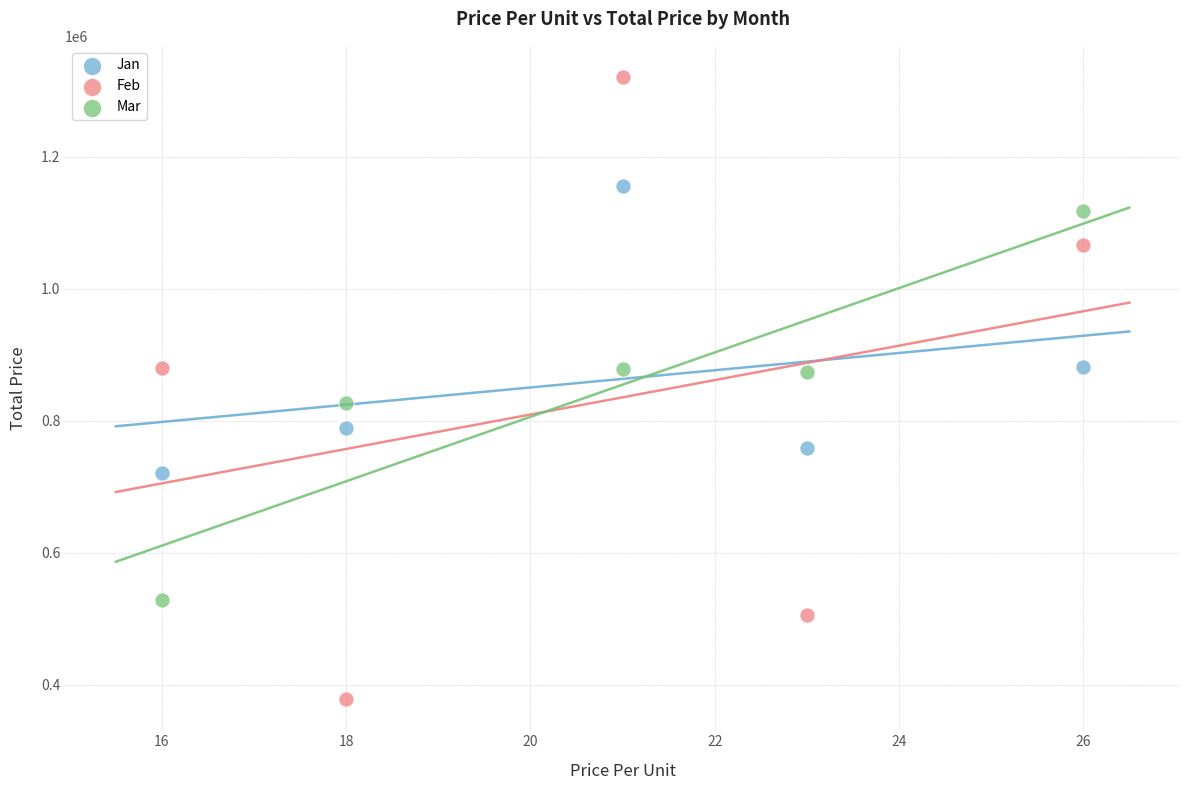

Which series has the widest spread of Y values?

Feb